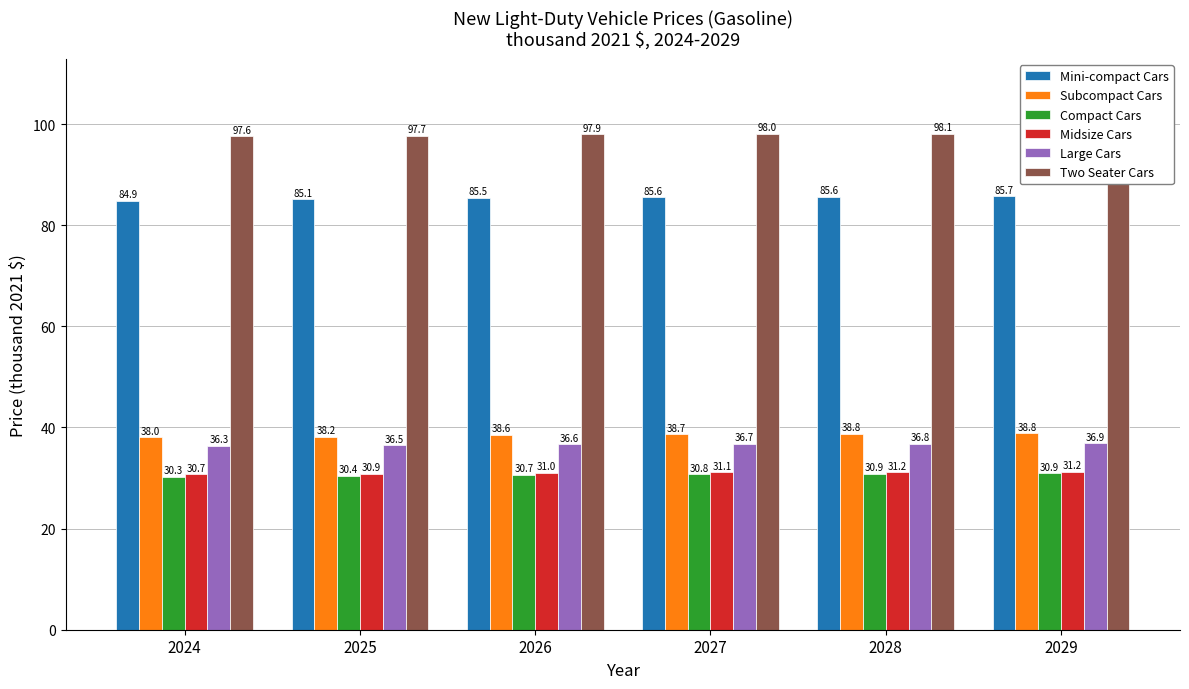

What is the difference between the maximum and second lowest values in the Subcompact Cars series?

0.6